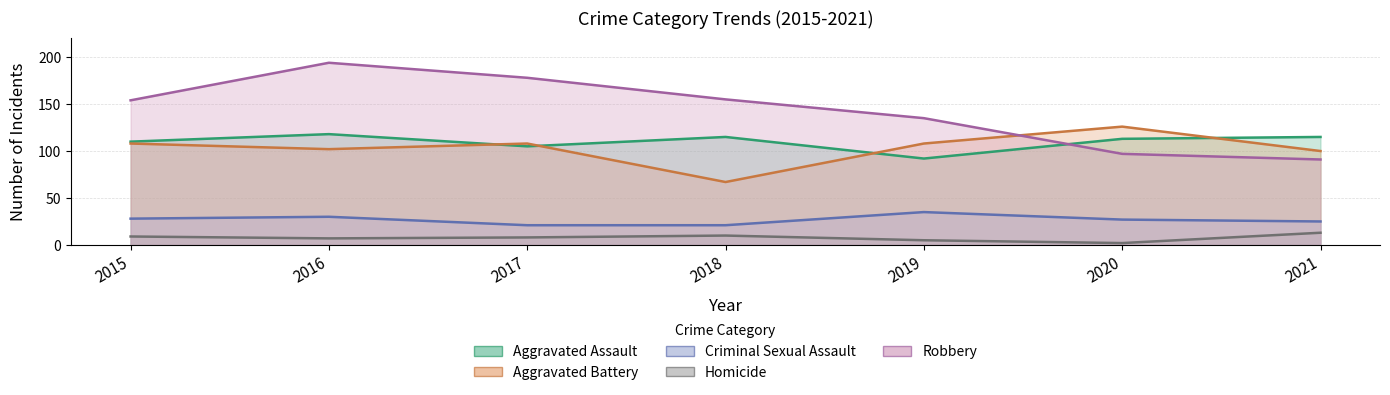

Which series has the largest total across all categories?

Robbery